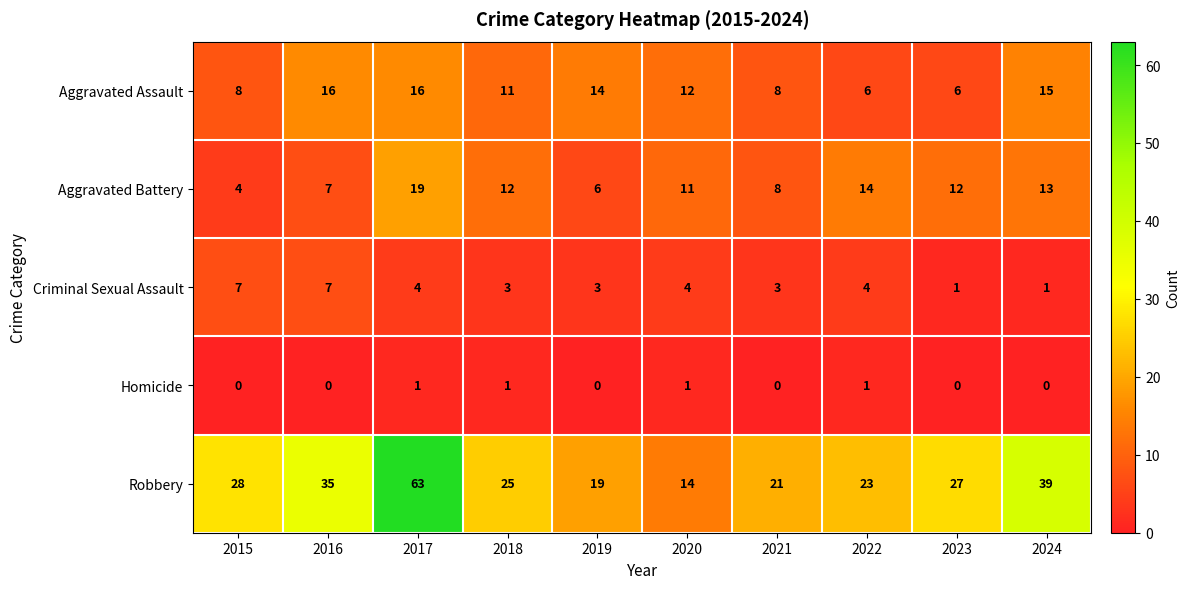

At how many categories does at least one series exceed 34?

3